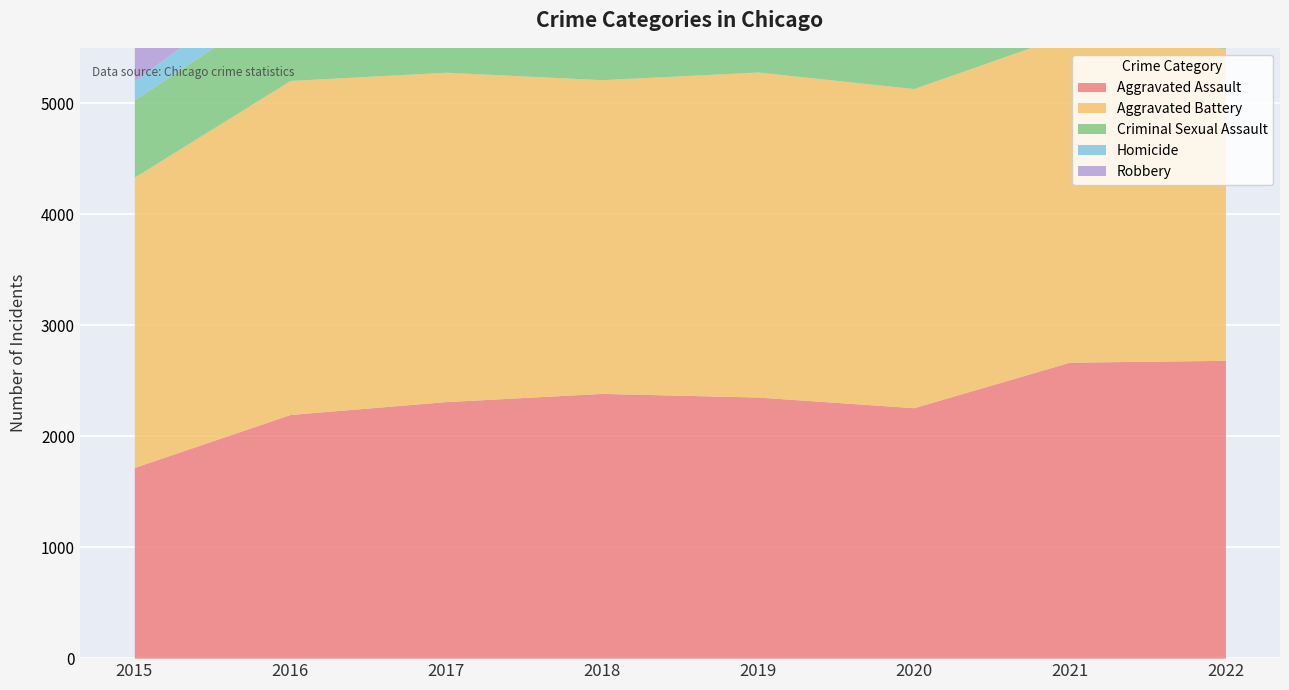

What is the sum of all Aggravated Battery values?

22996